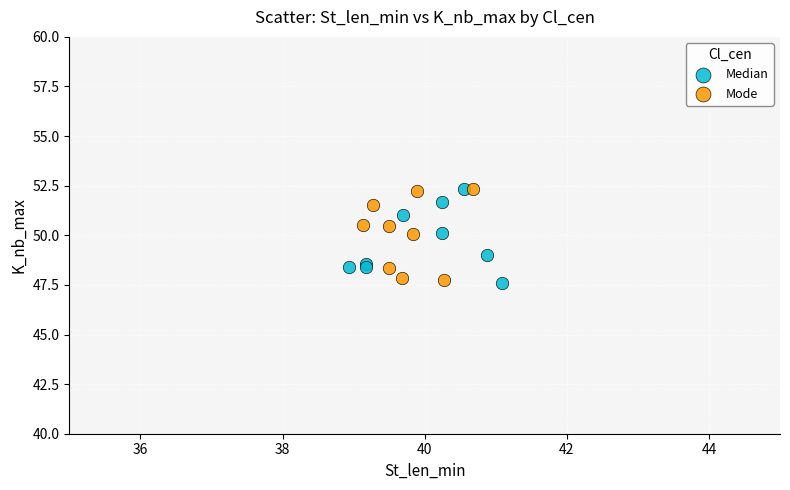

What are all the series names shown in the legend?

Median, Mode